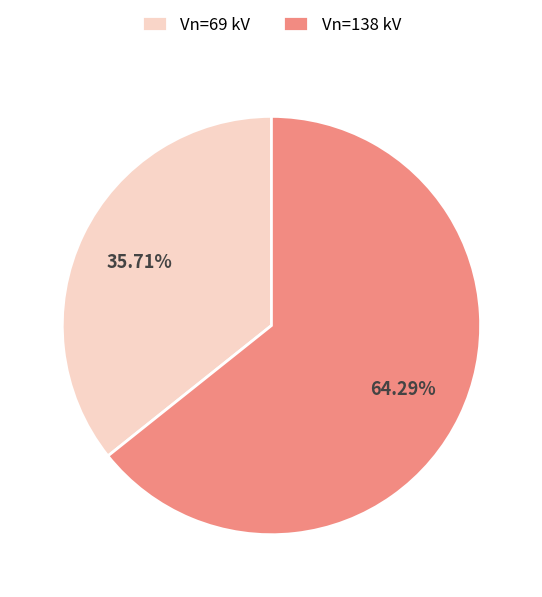

Does Vn=69 kV represent more than half of the total?

No